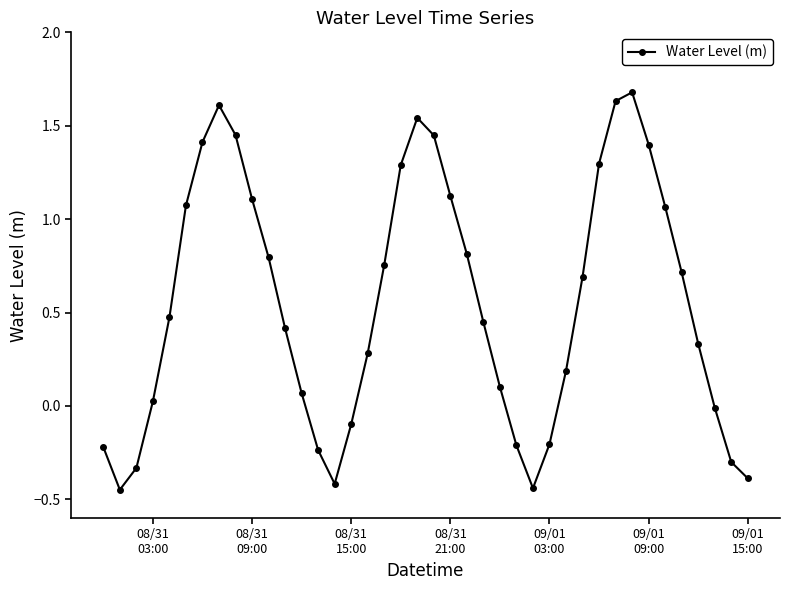

What is the difference between the maximum and minimum values?

2.1